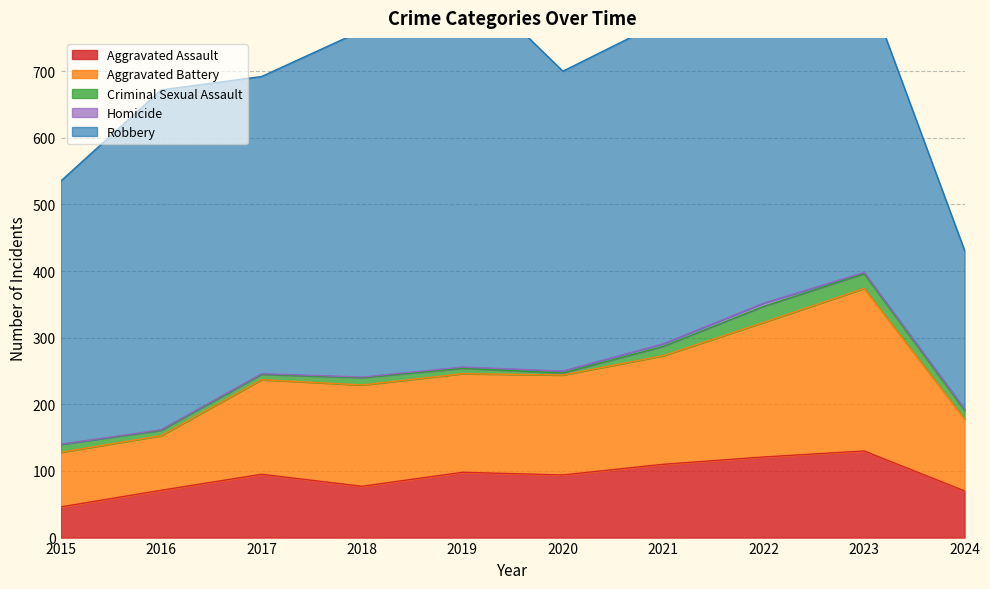

At which category does the chart reach its minimum across all series?

2015